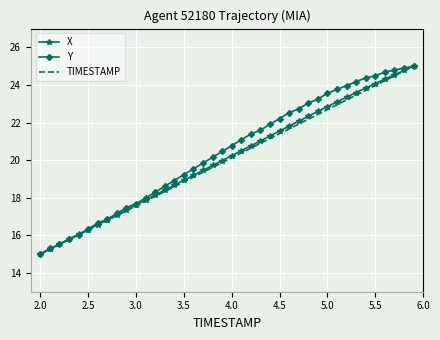

What is the minimum value for TIMESTAMP?

15.0